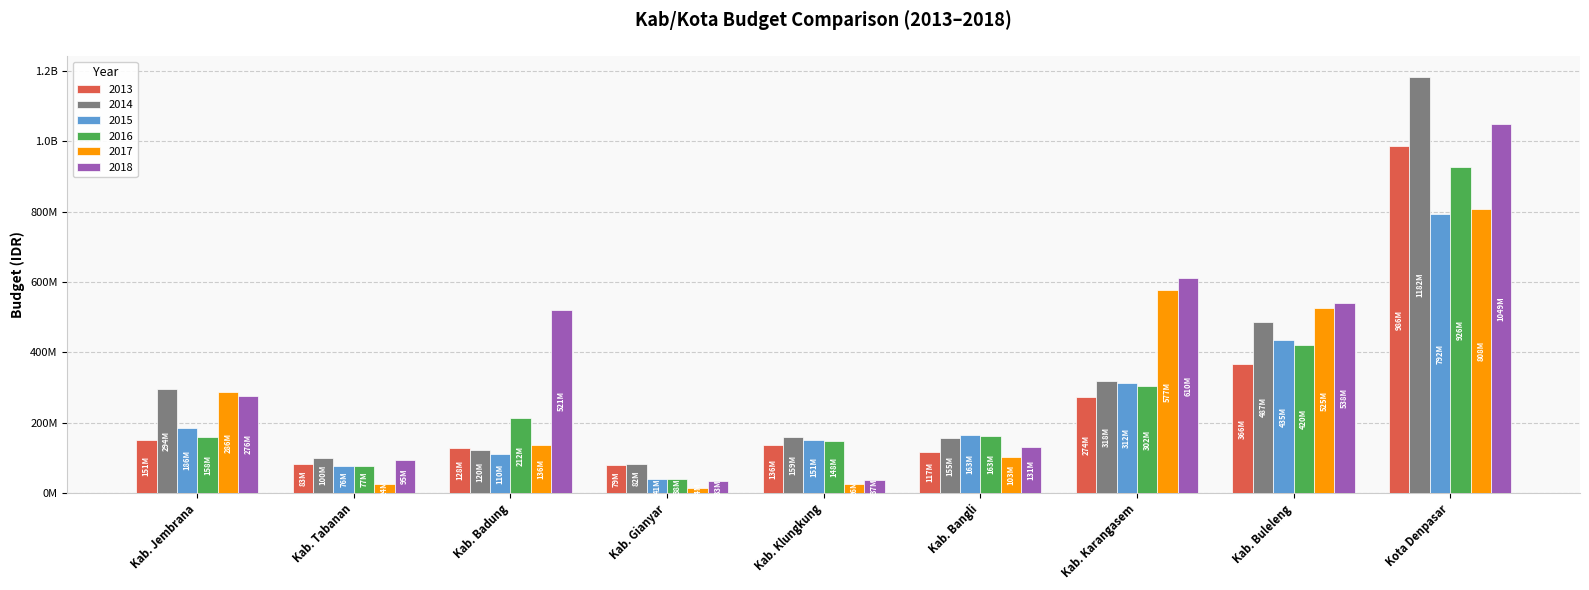

What are all the series names shown in the legend?

2013, 2014, 2015, 2016, 2017, 2018